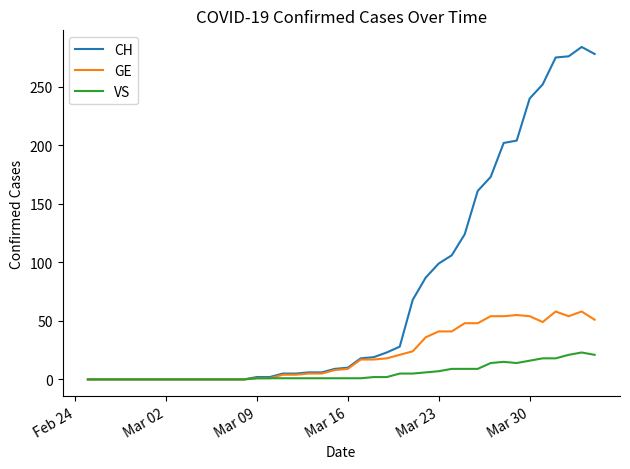

Rank the series by their average value, from highest to lowest.

CH, GE, VS